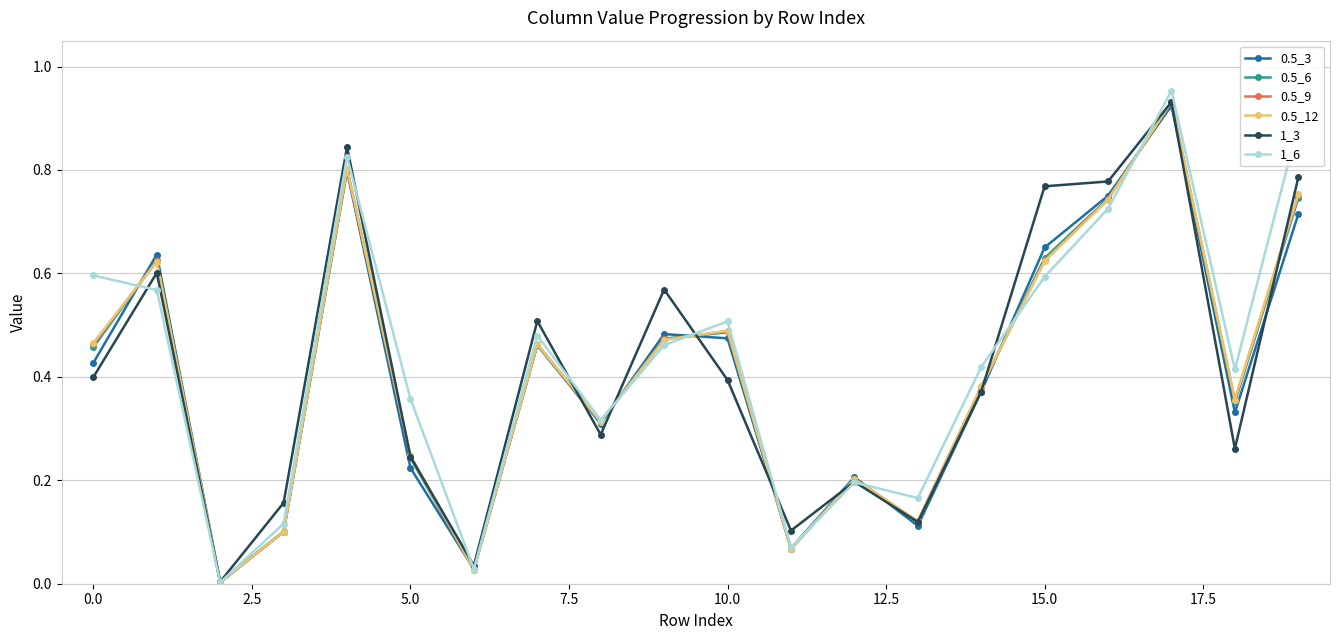

True or false: 0.5_6 has more than 2 interior local peaks.

True